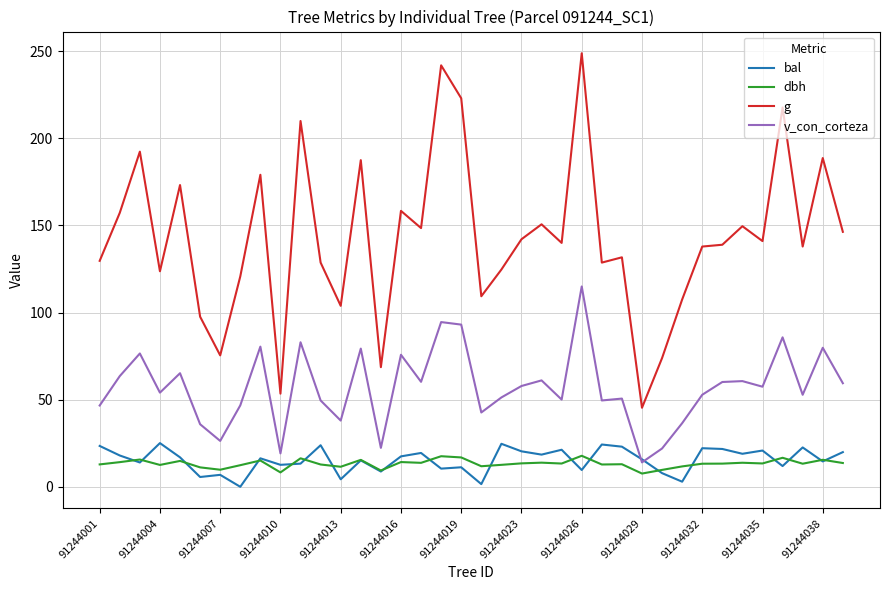

What is the sum of all g values?

5433.8